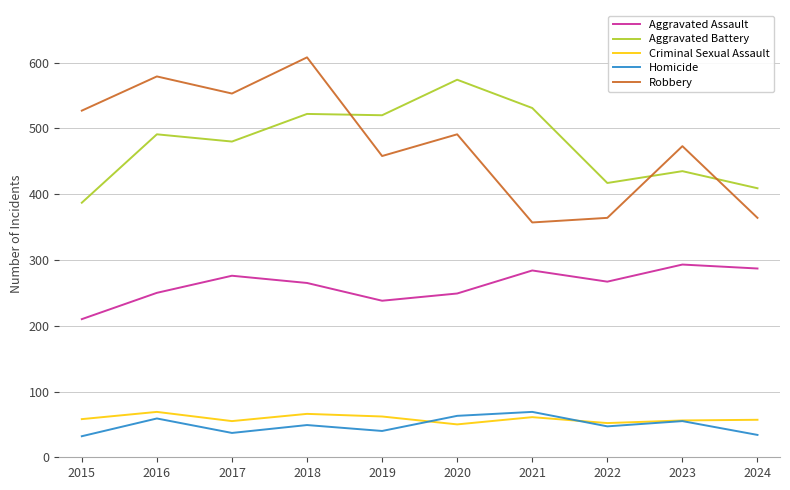

Is the value of Aggravated Battery at 2018 greater than the value of Aggravated Assault at 2015?

Yes